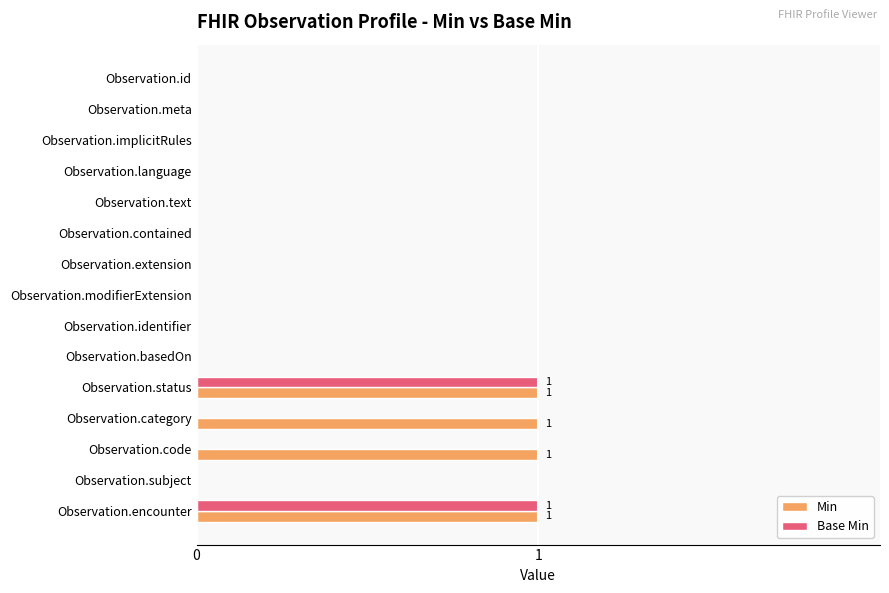

True or false: Base Min has a value of -1 at Observation.identifier.

False